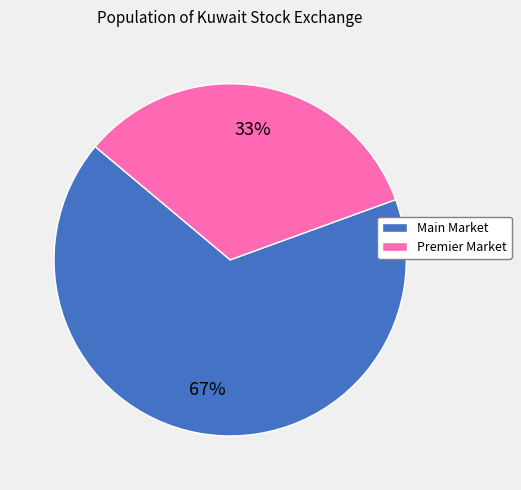

Is it true that Main Market is 67% of the pie?

True